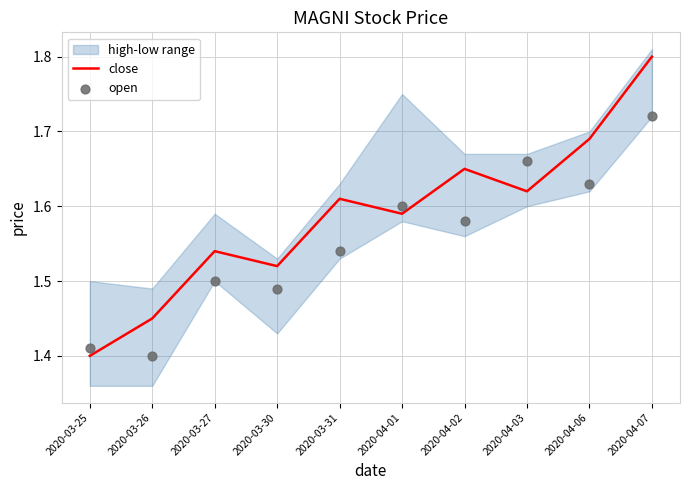

Which series has the largest total across all categories?

close